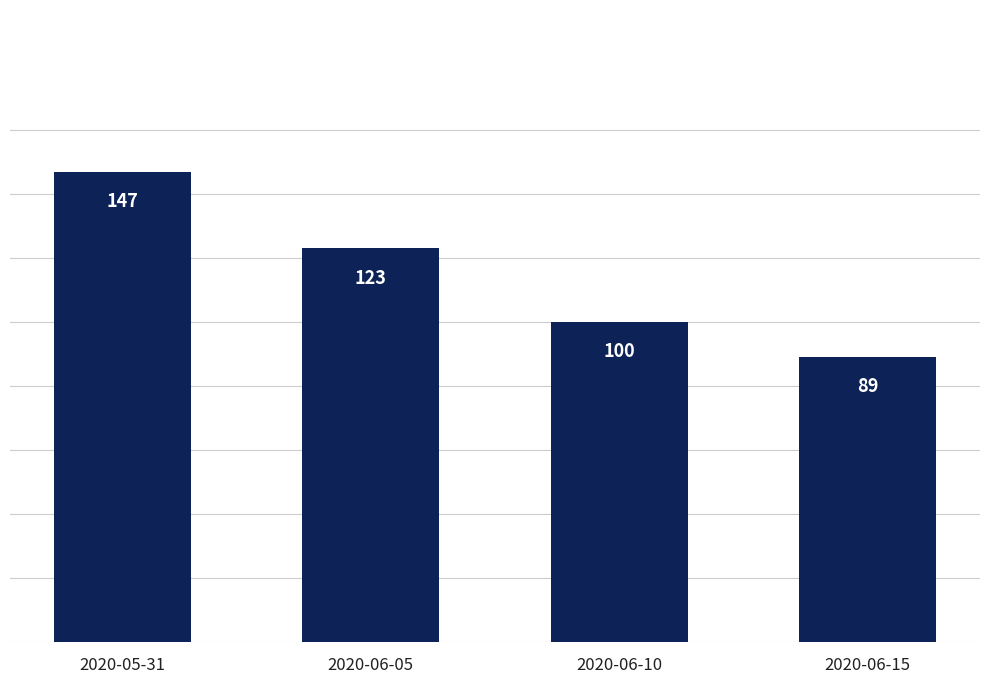

The chart shows a value of 123 at 2020-06-05. True or false?

True